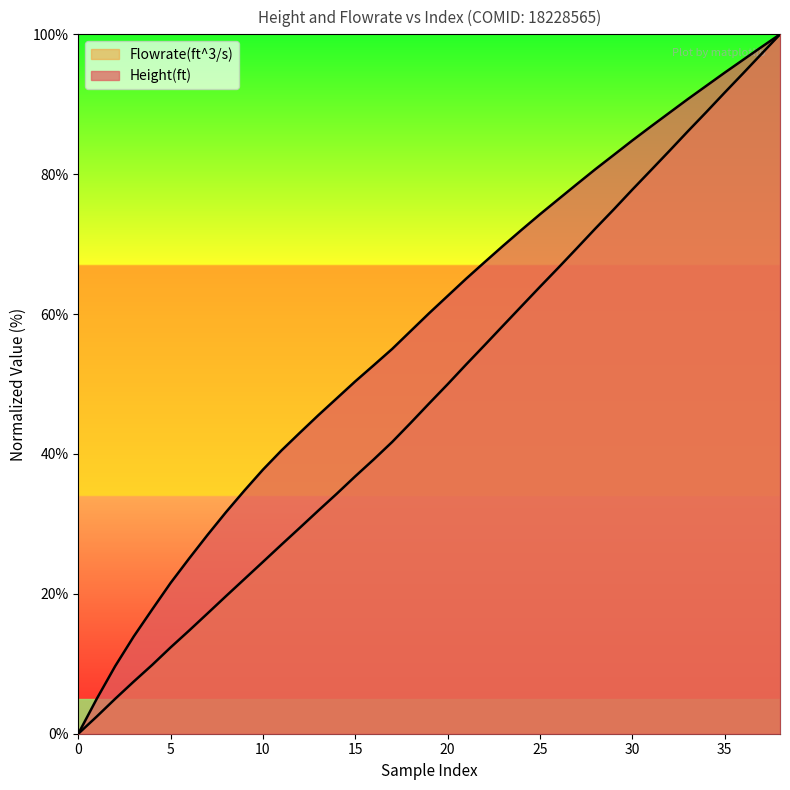

Reading left to right, transcribe all the data shown in this chart.

Height(ft): 0.0	5.0	9.7	13.9	17.8	21.6	25.0	28.4	31.7	34.8	37.8	40.5	43.0	45.5	48.0	50.4	52.7	55.0	57.6	60.1	62.6	65.0	67.4	69.8	72.0	74.3	76.4	78.6	80.7	82.8	84.8	86.8	88.8	90.7	92.6	94.5	96.4	98.2	100.0
Flowrate(ft^3/s): 0.0	2.5	5.0	7.4	9.8	12.3	14.7	17.2	19.7	22.1	24.6	27.0	29.5	31.9	34.3	36.8	39.2	41.7	44.4	47.2	50.0	52.8	55.5	58.3	61.1	63.9	66.6	69.4	72.2	75.0	77.8	80.5	83.3	86.1	88.9	91.7	94.4	97.2	100.0